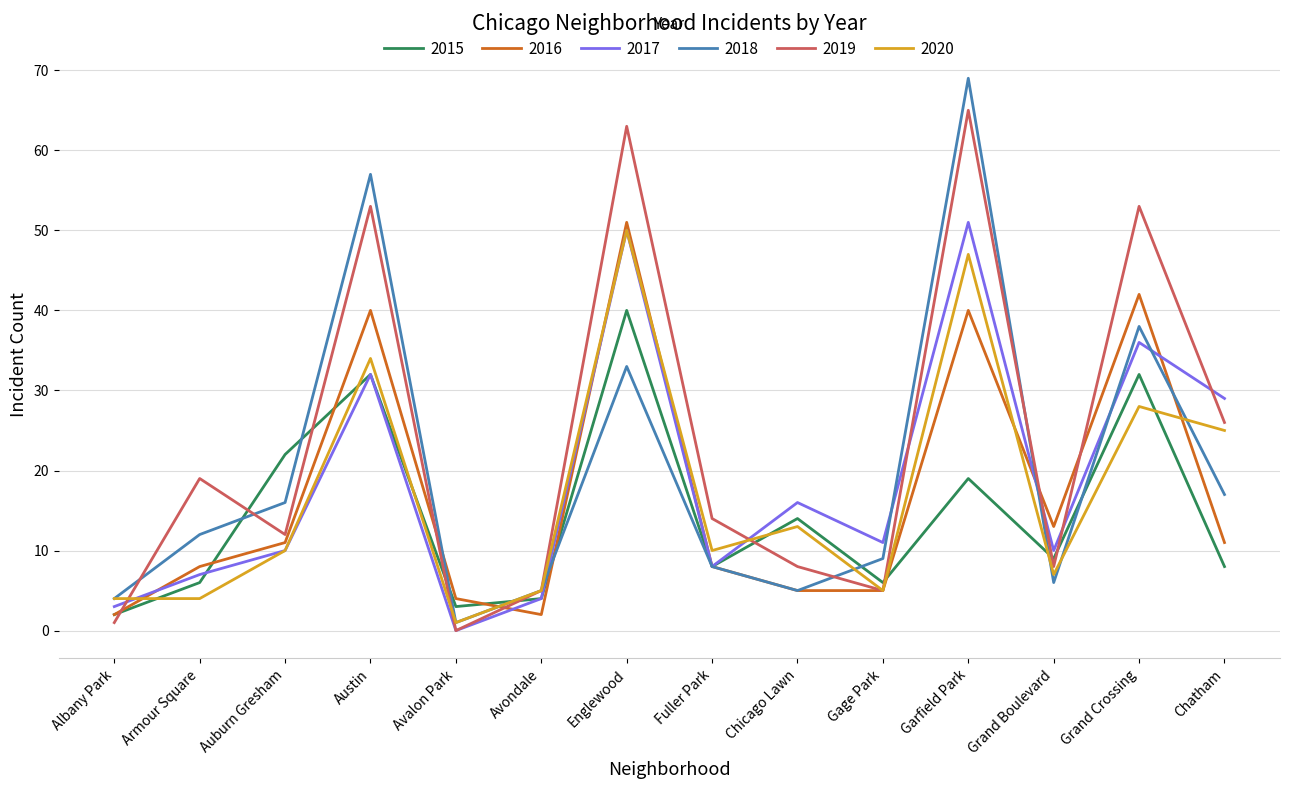

How many values in the 2015 series are below 9?

7